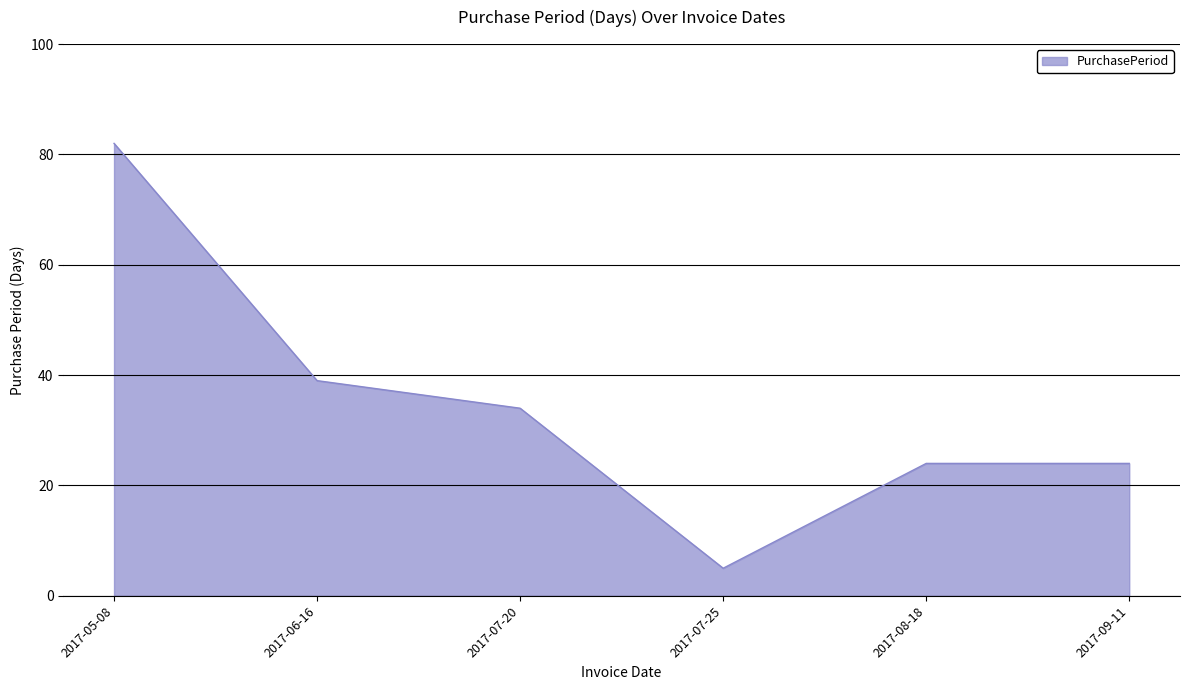

What is the sum of all values?

208